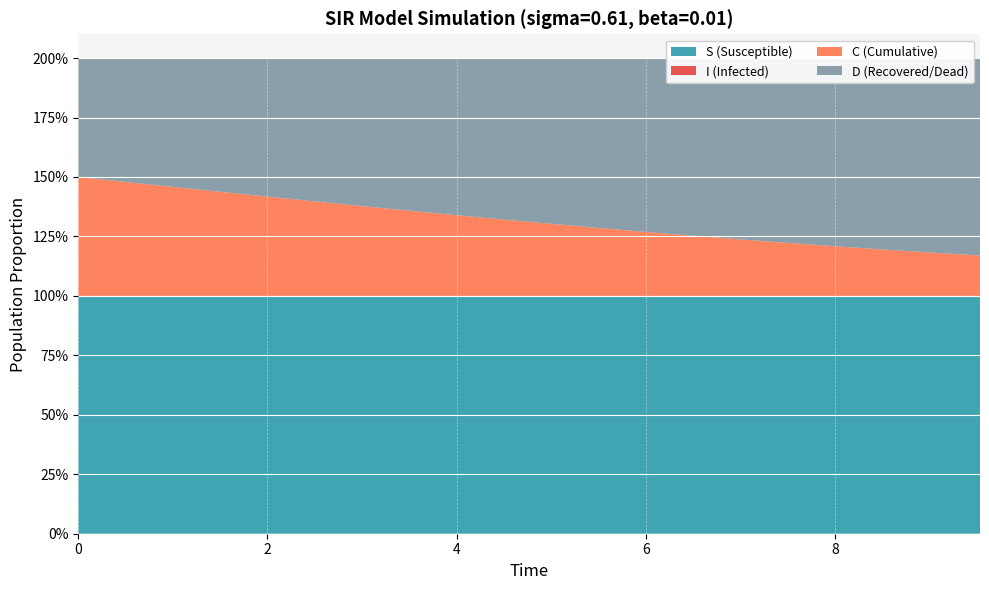

Reading right to left, what are all the values shown in this chart?

S: 19=1.0	18=1.0	17=1.0	16=1.0	15=1.0	14=1.0	13=1.0	12=1.0	11=1.0	10=1.0	9=1.0	8=1.0	7=1.0	6=1.0	5=1.0	4=1.0	3=1.0	2=1.0	1=1.0	0=1.0
I: 19=0.0	18=0.0	17=0.0	16=0.0	15=0.0	14=0.0	13=0.0	12=0.0	11=0.0	10=0.0	9=0.0	8=0.0	7=0.0	6=0.0	5=0.0	4=0.0	3=0.0	2=0.0	1=0.0	0=0.0
C: 19=0.2	18=0.2	17=0.2	16=0.2	15=0.2	14=0.2	13=0.3	12=0.3	11=0.3	10=0.3	9=0.3	8=0.3	7=0.4	6=0.4	5=0.4	4=0.4	3=0.4	2=0.5	1=0.5	0=0.5
D: 19=0.8	18=0.8	17=0.8	16=0.8	15=0.8	14=0.8	13=0.7	12=0.7	11=0.7	10=0.7	9=0.7	8=0.7	7=0.6	6=0.6	5=0.6	4=0.6	3=0.6	2=0.5	1=0.5	0=0.5